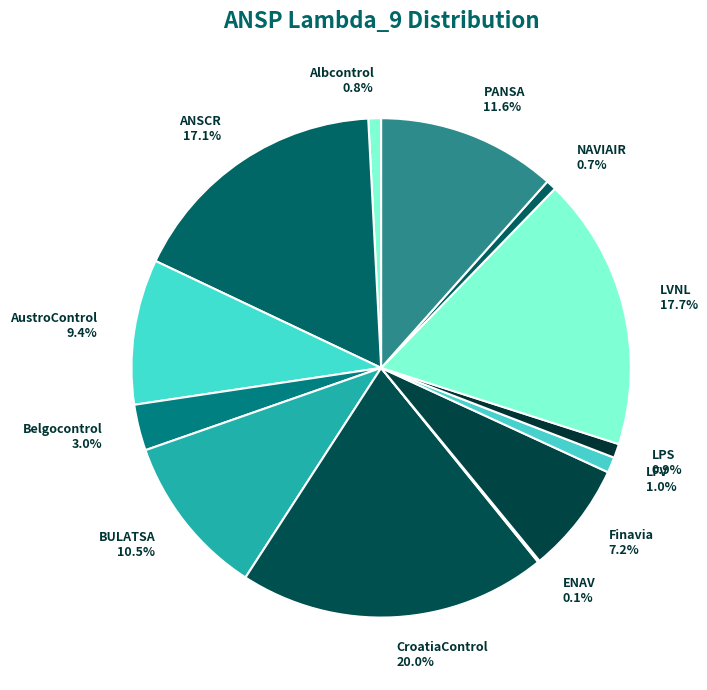

Does CroatiaControl account for over 50% of the chart?

No